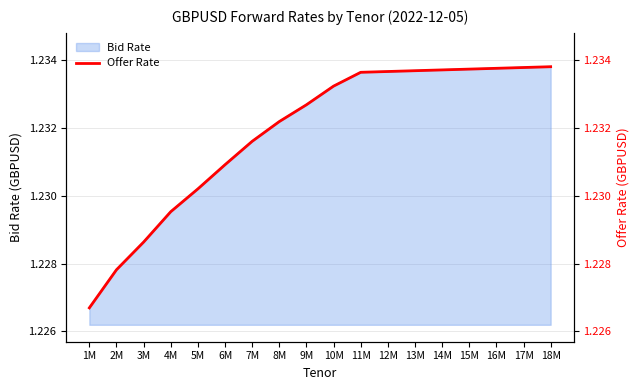

How many lines are shown in the chart?

1